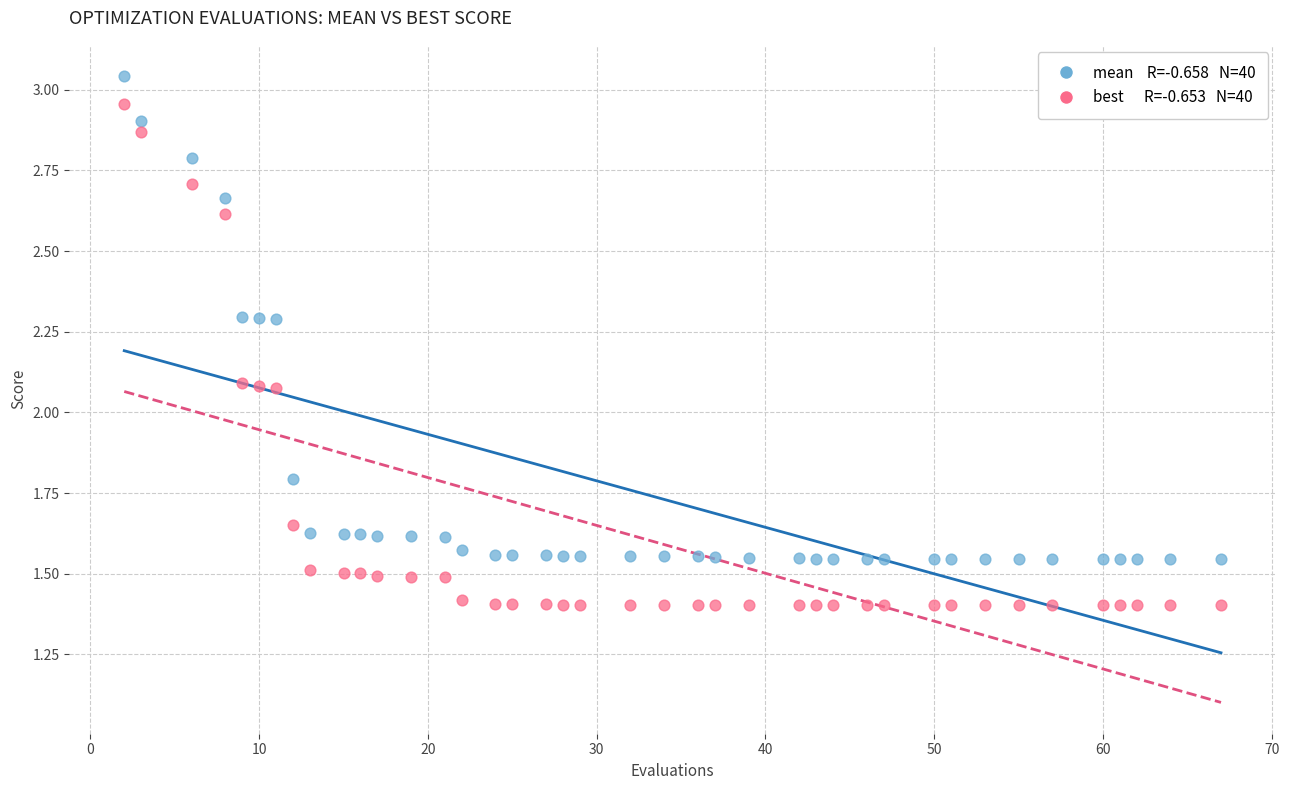

Across all data points, what is the range of X values (max minus min)?

65.0